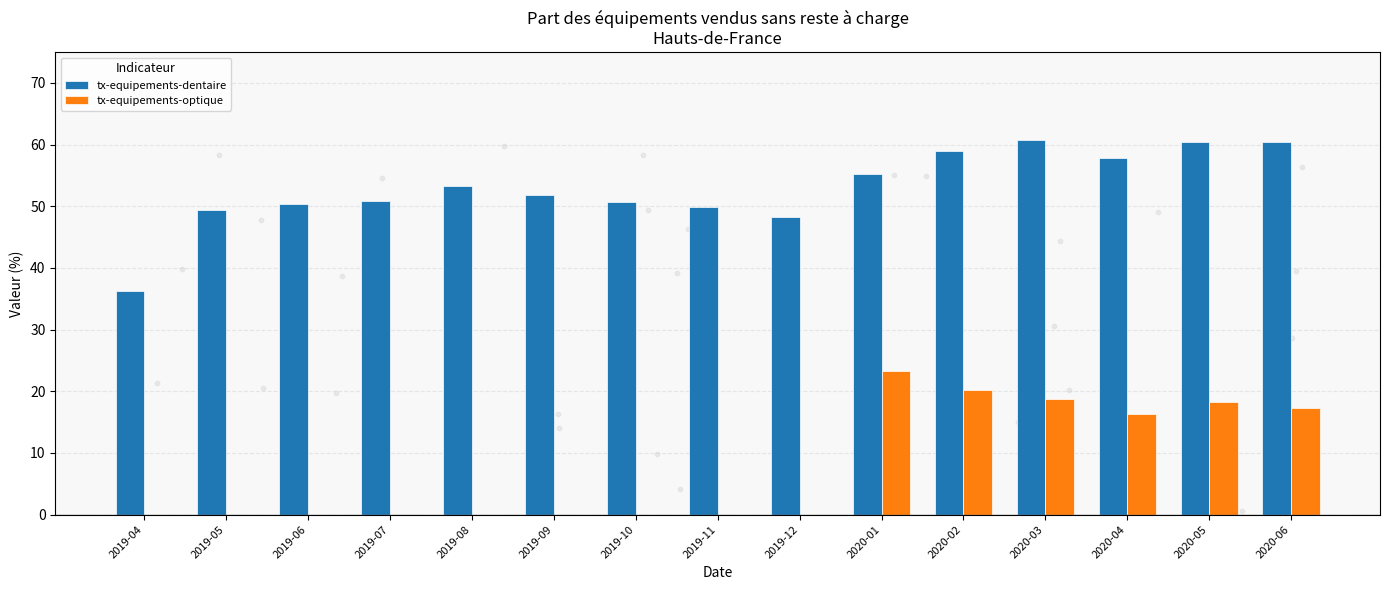

Which series has the largest Y range (max minus min)?

tx-equipements-dentaire